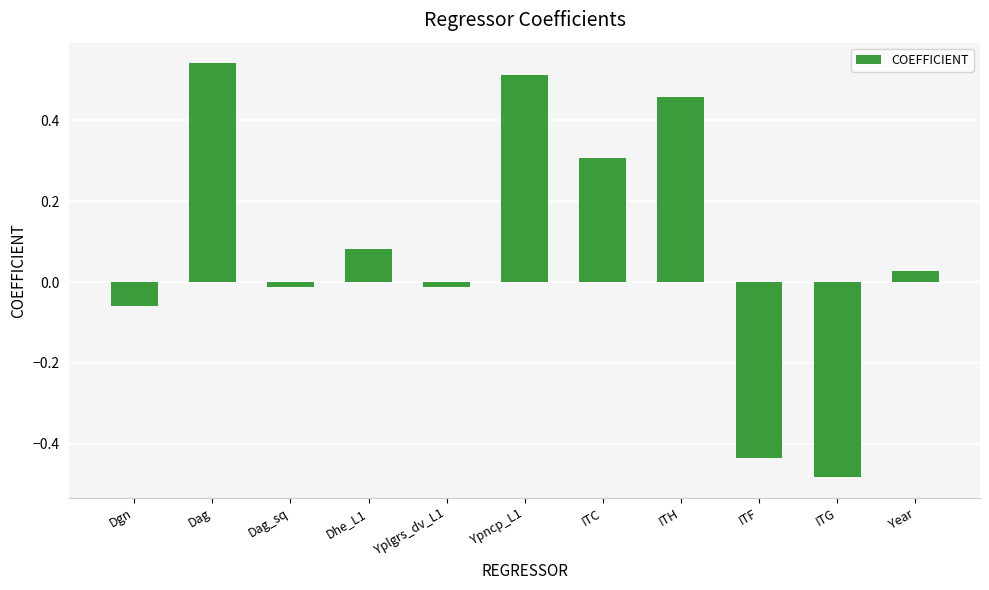

True or false: the data shows 0.3 at ITC.

True